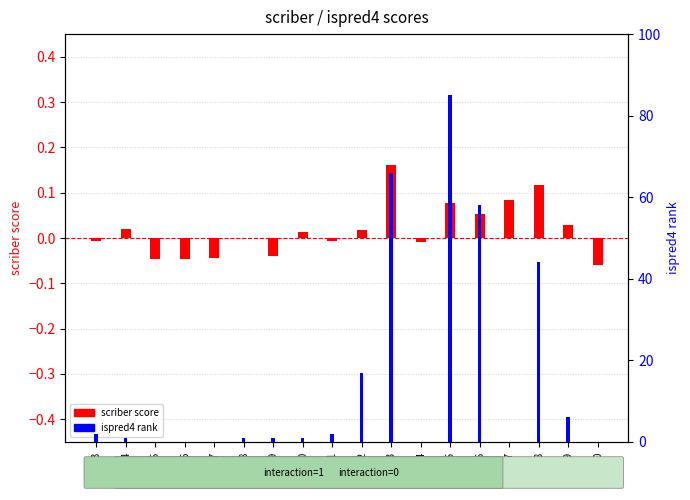

Reading right to left, transcribe all the data shown in this chart.

scriber (log2 ratio): -0.1	0.0	0.1	0.1	0.1	0.1	-0.0	0.2	0.0	-0.0	0.0	-0.0	-0.0	-0.0	-0.0	-0.0	0.0	-0.0
ispred4 (percentile rank): 0.0	6.0	44.0	0.0	58.0	85.0	0.0	66.0	17.0	2.0	1.0	1.0	1.0	0.0	0.0	0.0	1.0	2.0